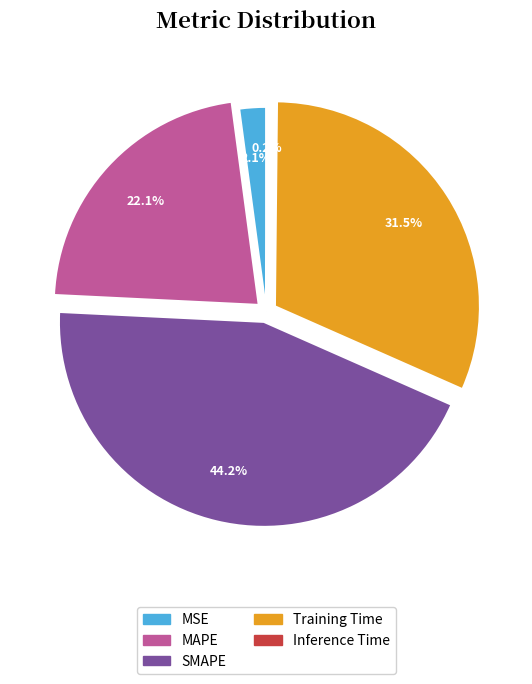

Is it true that MAPE is 22% of the pie?

True